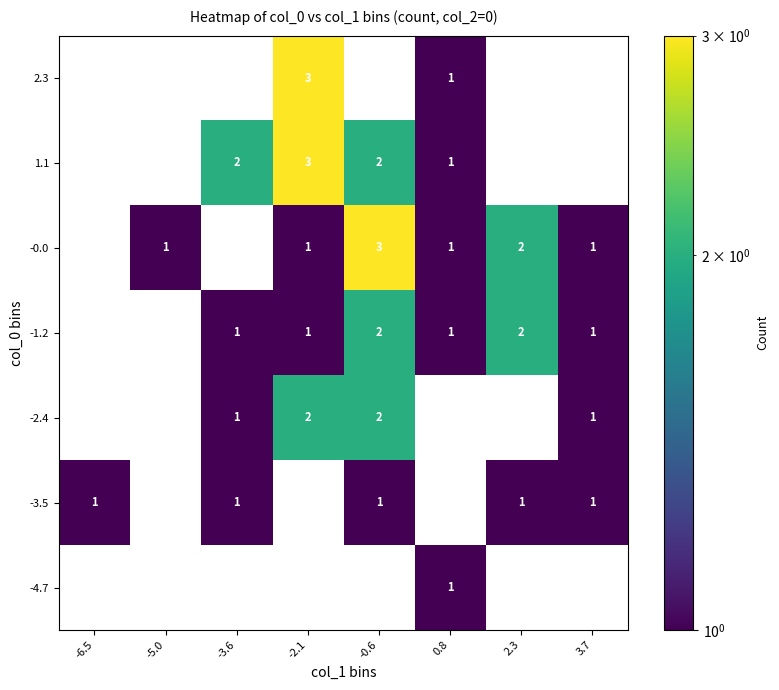

Is the value of -0.0 at 2.3 greater than the value of -3.5 at 3.7?

Yes